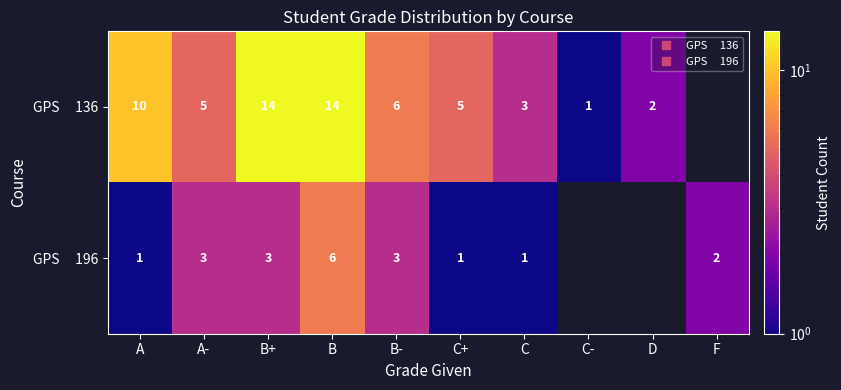

What is the smallest value displayed?

1.0